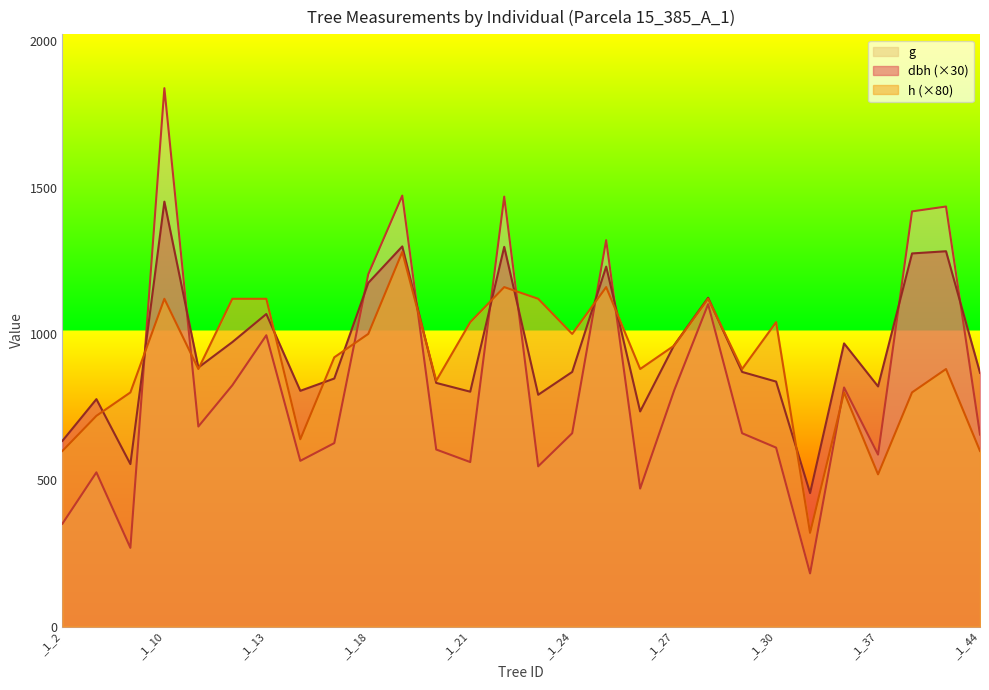

Where does the dbh series first go above 870?

_1_10